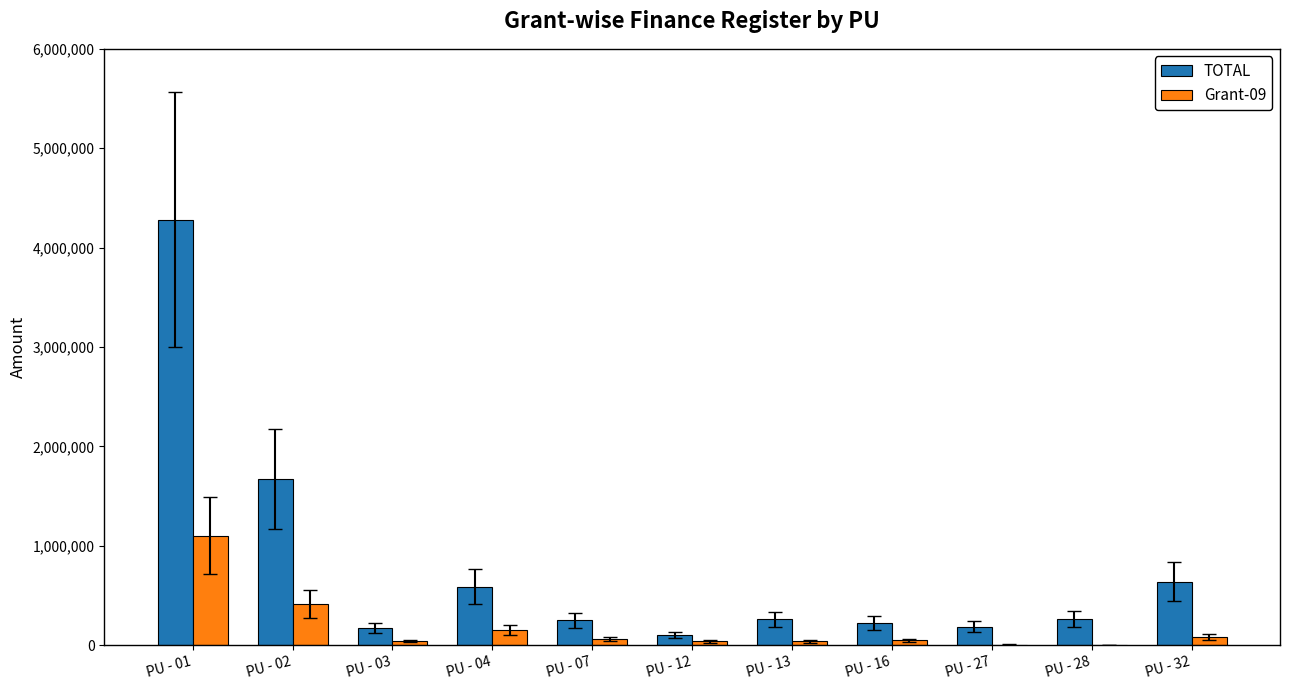

Read the Grant-09 value at PU - 32, to the nearest 50.

80300